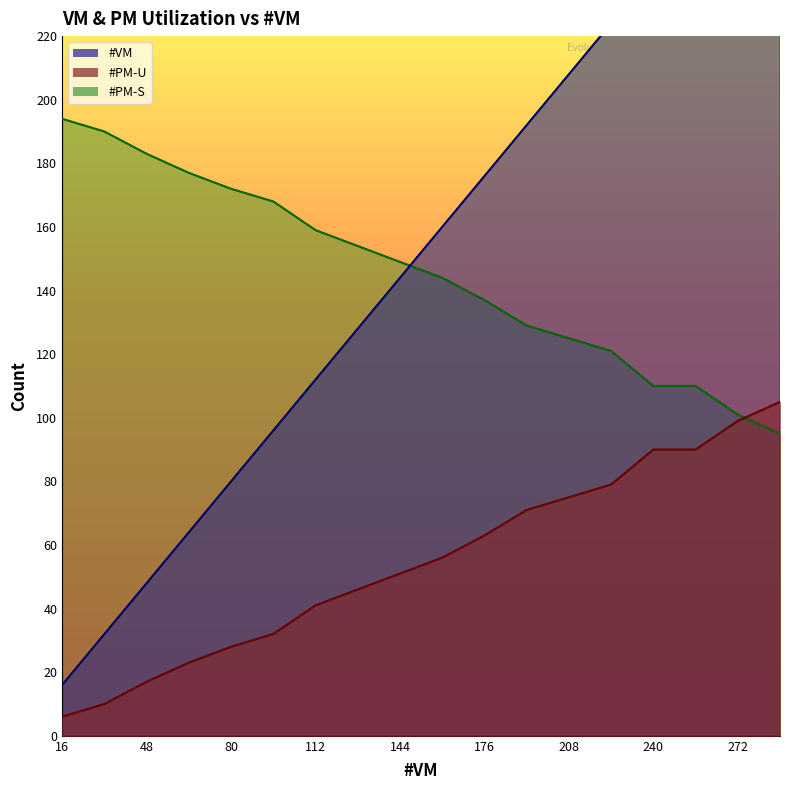

Which series has the widest spread of values?

#VM